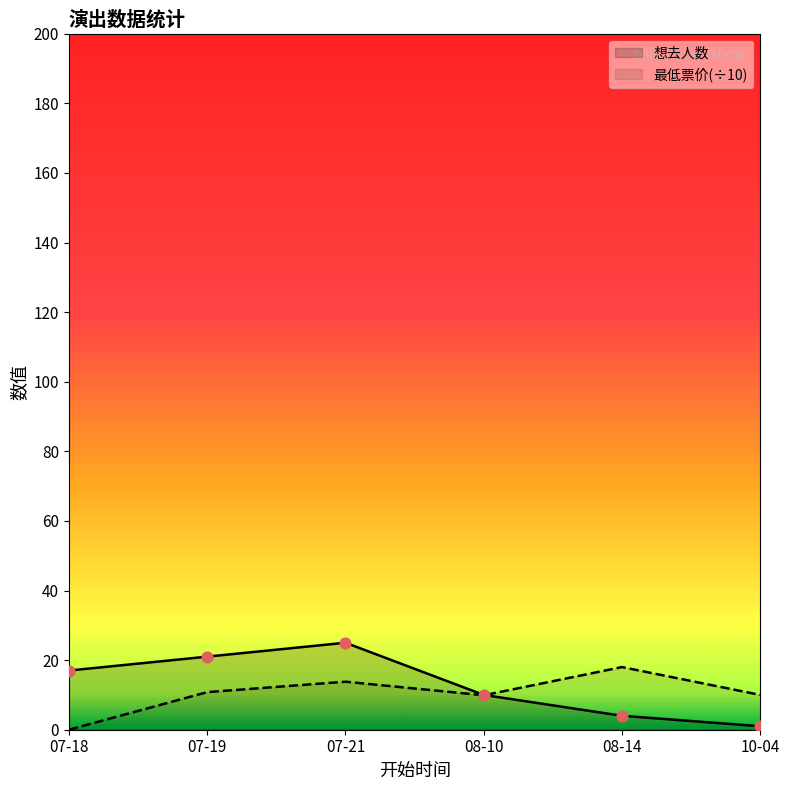

Which series has the largest total across all categories?

想去人数